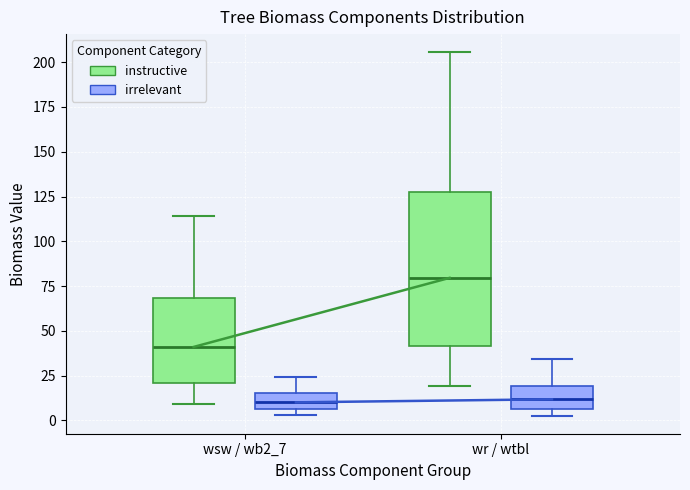

Which box is the tallest, from its lower edge to its upper edge?

wr / wtbl (instructive)